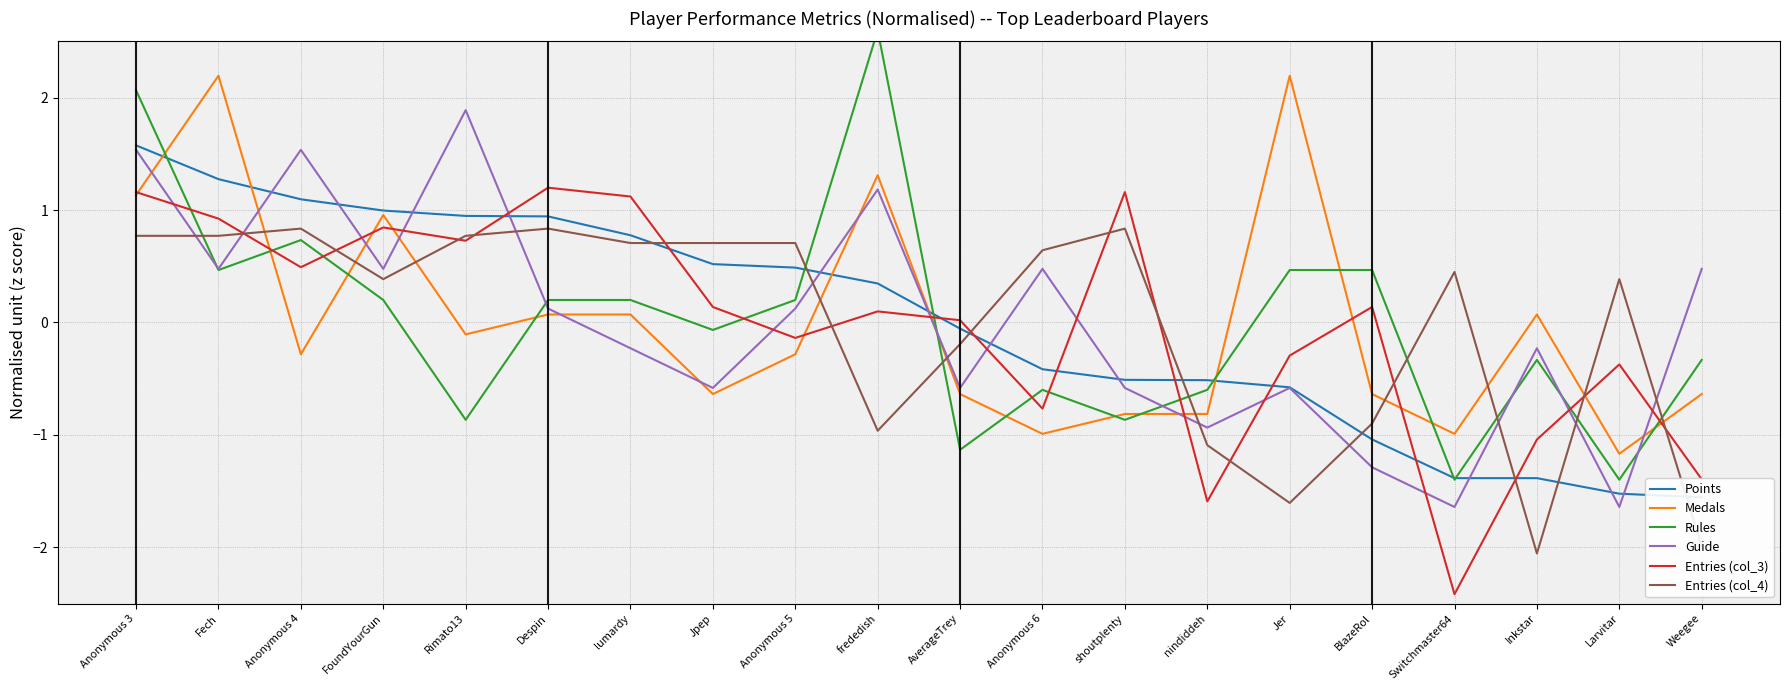

Reading left to right, what are all the values shown in this chart?

Points: Anonymous 3=1.6	Fech=1.3	Anonymous 4=1.1	FoundYourGun=1.0	Rimato13=0.9	Despin=0.9	lumardy=0.8	Jpep=0.5	Anonymous 5=0.5	frededish=0.3	AverageTrey=-0.1	Anonymous 6=-0.4	shoutplenty=-0.5	nindiddeh=-0.5	Jer=-0.6	BlazeRol=-1.0	Switchmaster64=-1.4	Inkstar=-1.4	Larvitar=-1.5	Weegee=-1.6
Medals: Anonymous 3=1.1	Fech=2.2	Anonymous 4=-0.3	FoundYourGun=1.0	Rimato13=-0.1	Despin=0.1	lumardy=0.1	Jpep=-0.6	Anonymous 5=-0.3	frededish=1.3	AverageTrey=-0.6	Anonymous 6=-1.0	shoutplenty=-0.8	nindiddeh=-0.8	Jer=2.2	BlazeRol=-0.6	Switchmaster64=-1.0	Inkstar=0.1	Larvitar=-1.2	Weegee=-0.6
Rules: Anonymous 3=2.1	Fech=0.5	Anonymous 4=0.7	FoundYourGun=0.2	Rimato13=-0.9	Despin=0.2	lumardy=0.2	Jpep=-0.1	Anonymous 5=0.2	frededish=2.6	AverageTrey=-1.1	Anonymous 6=-0.6	shoutplenty=-0.9	nindiddeh=-0.6	Jer=0.5	BlazeRol=0.5	Switchmaster64=-1.4	Inkstar=-0.3	Larvitar=-1.4	Weegee=-0.3
Guide: Anonymous 3=1.5	Fech=0.5	Anonymous 4=1.5	FoundYourGun=0.5	Rimato13=1.9	Despin=0.1	lumardy=-0.2	Jpep=-0.6	Anonymous 5=0.1	frededish=1.2	AverageTrey=-0.6	Anonymous 6=0.5	shoutplenty=-0.6	nindiddeh=-0.9	Jer=-0.6	BlazeRol=-1.3	Switchmaster64=-1.6	Inkstar=-0.2	Larvitar=-1.6	Weegee=0.5
Entries (col_3): Anonymous 3=1.2	Fech=0.9	Anonymous 4=0.5	FoundYourGun=0.8	Rimato13=0.7	Despin=1.2	lumardy=1.1	Jpep=0.1	Anonymous 5=-0.1	frededish=0.1	AverageTrey=0.0	Anonymous 6=-0.8	shoutplenty=1.2	nindiddeh=-1.6	Jer=-0.3	BlazeRol=0.1	Switchmaster64=-2.4	Inkstar=-1.0	Larvitar=-0.4	Weegee=-1.4
Entries (col_4): Anonymous 3=0.8	Fech=0.8	Anonymous 4=0.8	FoundYourGun=0.4	Rimato13=0.8	Despin=0.8	lumardy=0.7	Jpep=0.7	Anonymous 5=0.7	frededish=-1.0	AverageTrey=-0.2	Anonymous 6=0.6	shoutplenty=0.8	nindiddeh=-1.1	Jer=-1.6	BlazeRol=-0.9	Switchmaster64=0.4	Inkstar=-2.1	Larvitar=0.4	Weegee=-2.0